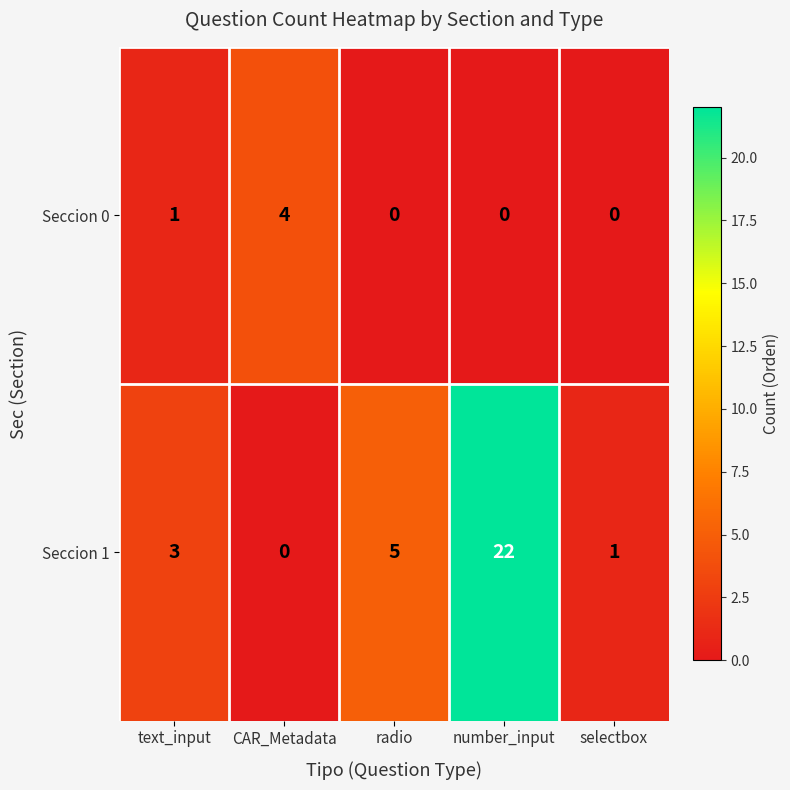

Which series has the largest total across all categories?

Seccion 1